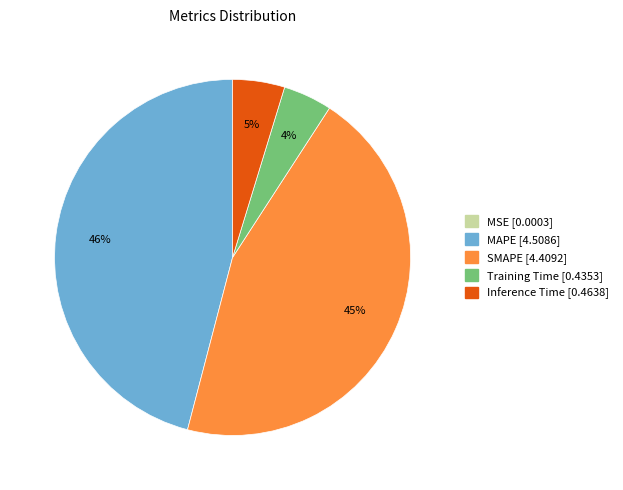

Which category has the biggest portion of the pie?

MAPE